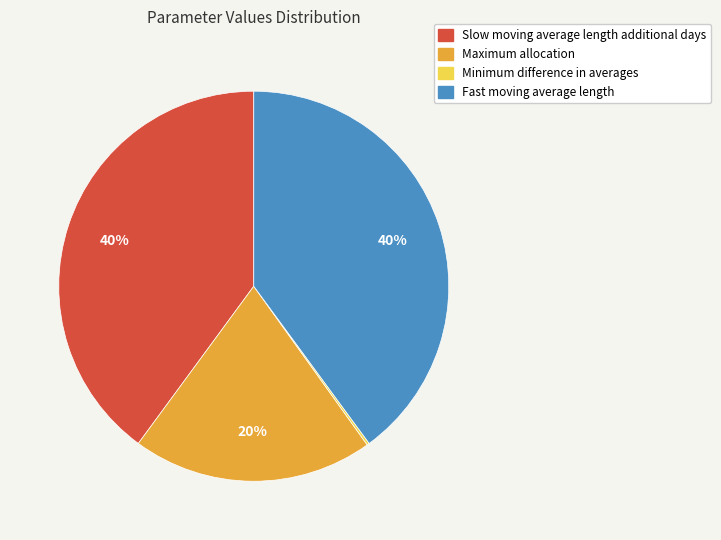

To the nearest percent, what is the difference between the Fast moving average length and Maximum allocation slice percentages?

20%